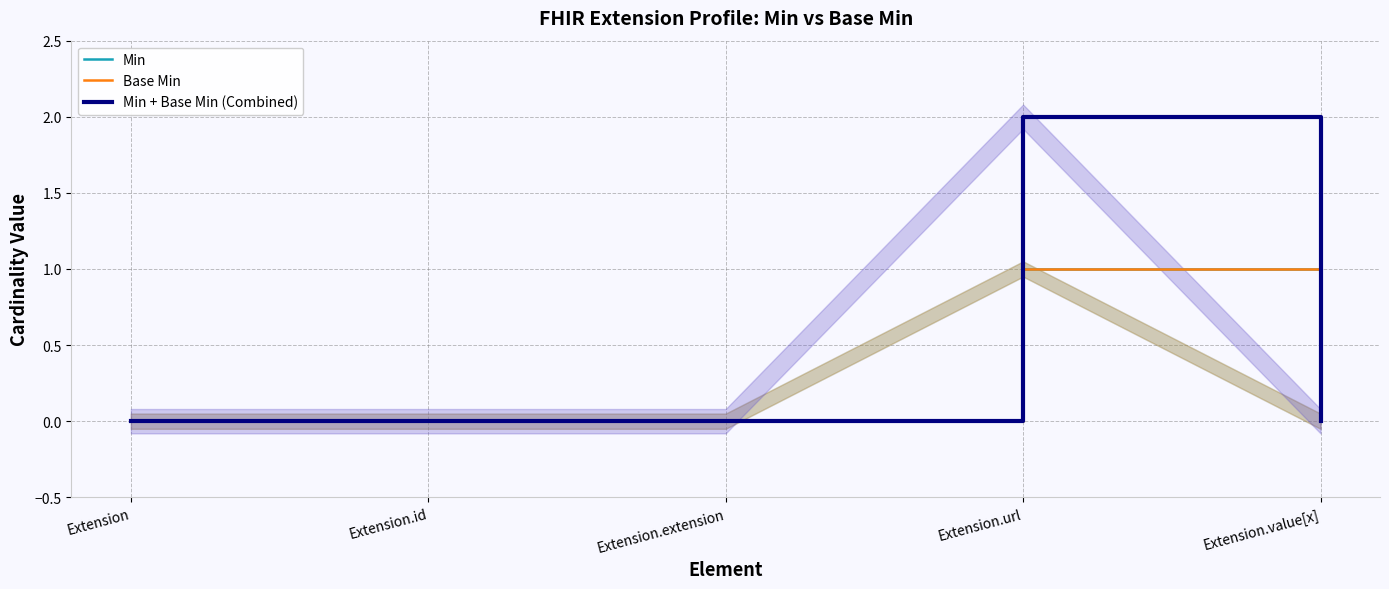

Which series has the largest total across all categories?

Min + Base Min (Combined)